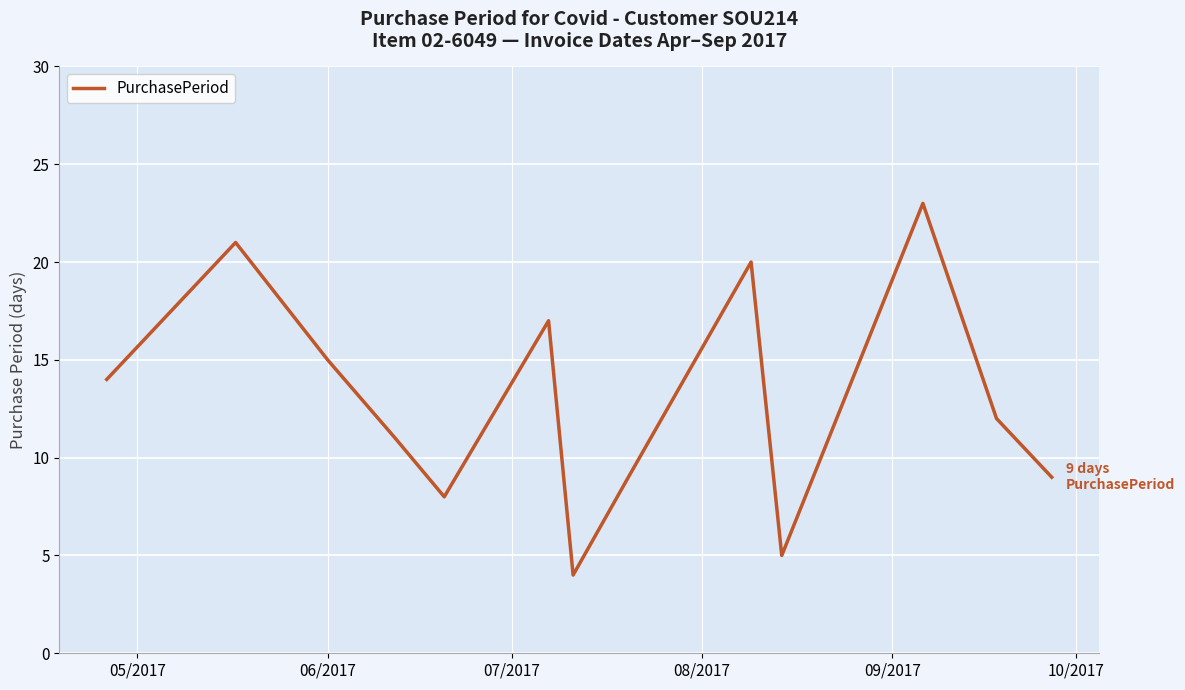

What is the smallest value displayed?

4